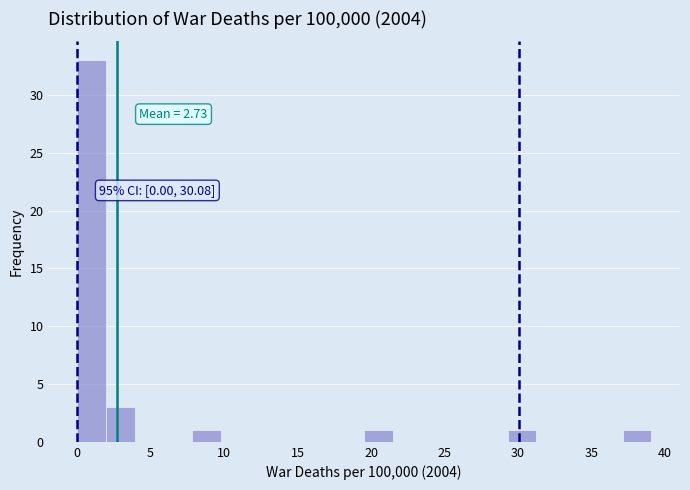

Around what value on the x-axis is the tallest bar? Give the approximate position of its centre, as read against the axis.

1.0